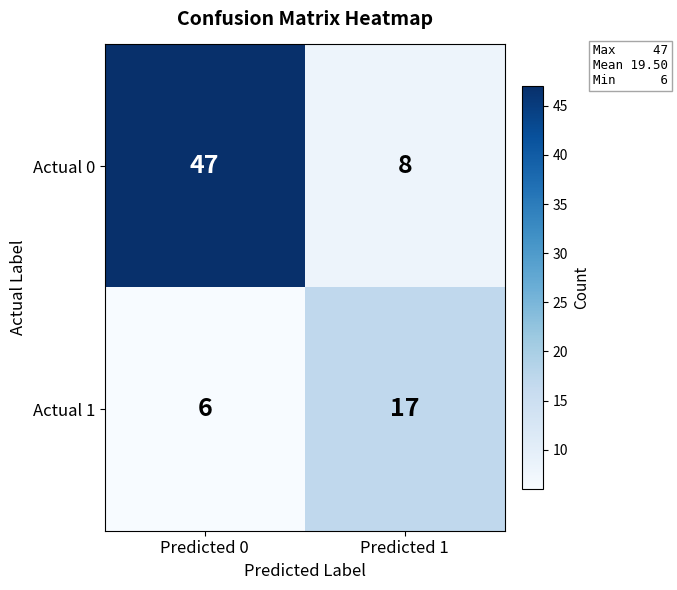

Reading right to left, list all the values displayed in this chart.

Actual 0: Predicted 1=8	Predicted 0=47
Actual 1: Predicted 1=17	Predicted 0=6